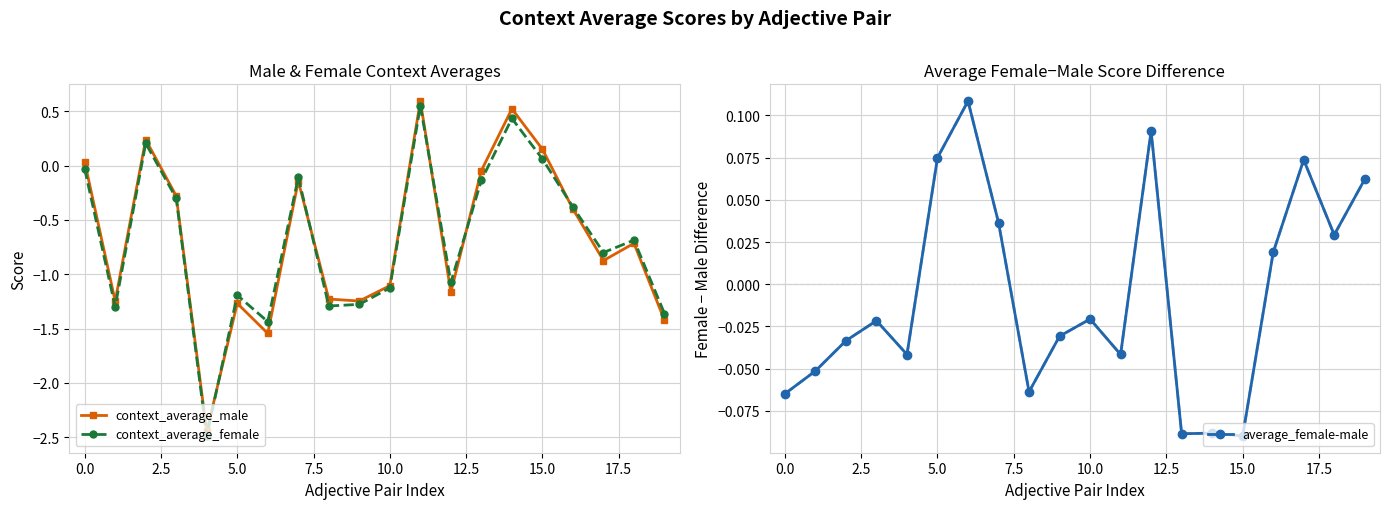

True or false: context_average_male has more than 1 points higher than both neighbors.

True